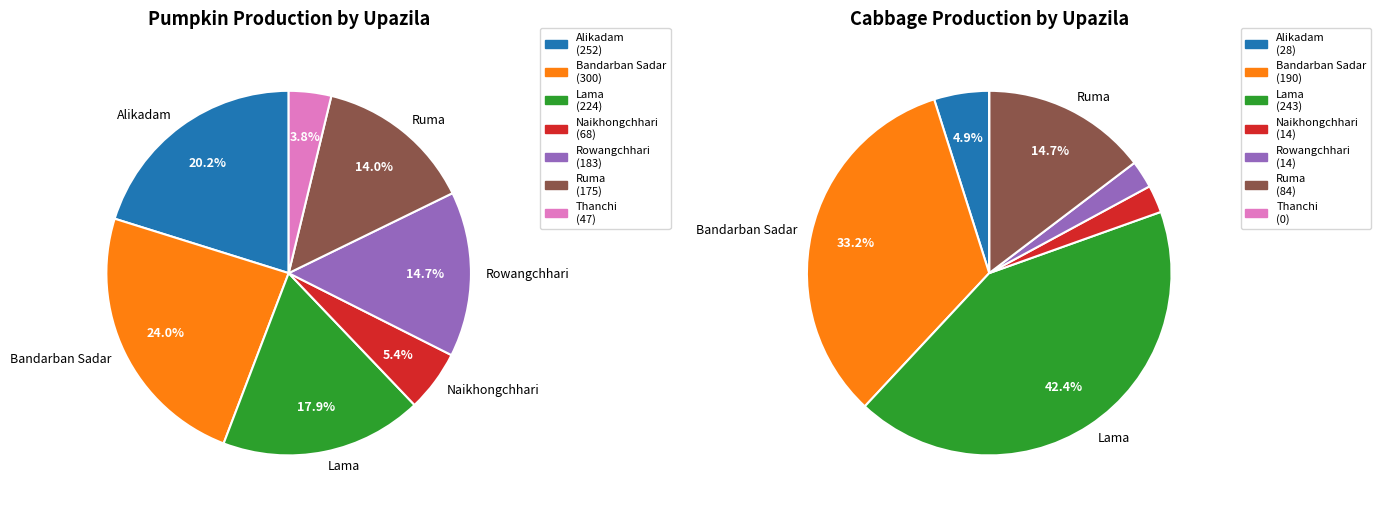

Which slice is the largest?

Bandarban Sadar